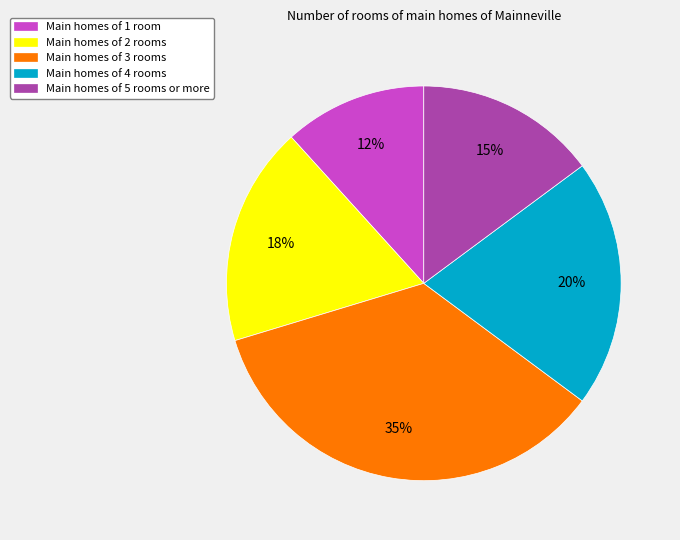

Does any single category account for the majority?

No